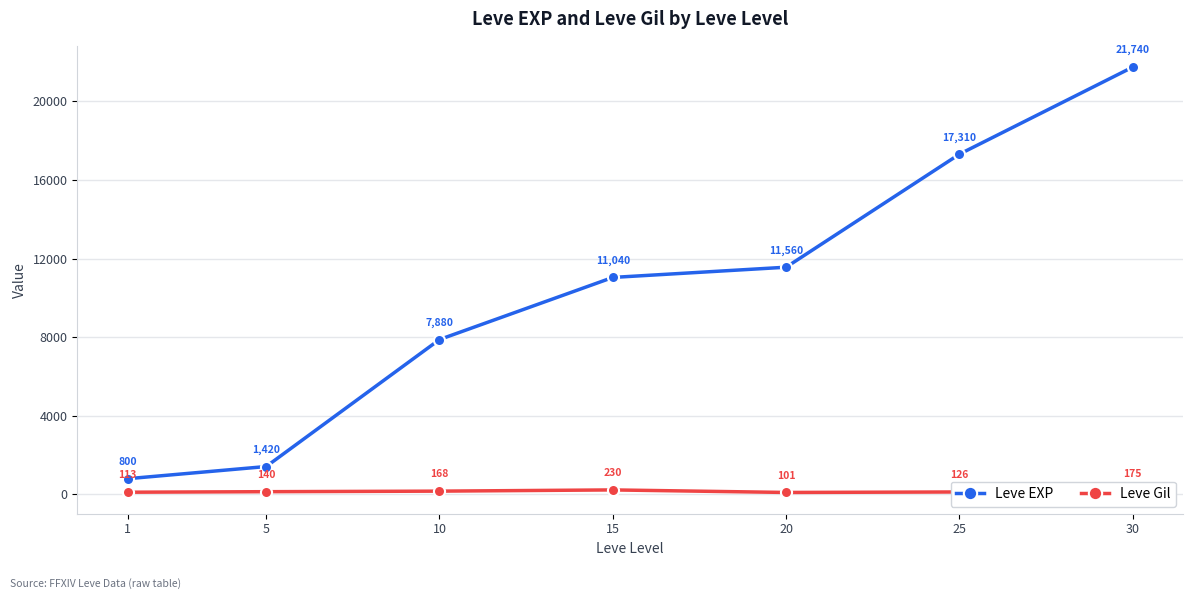

Rank the series at 20 from highest to lowest value.

Leve EXP, Leve Gil